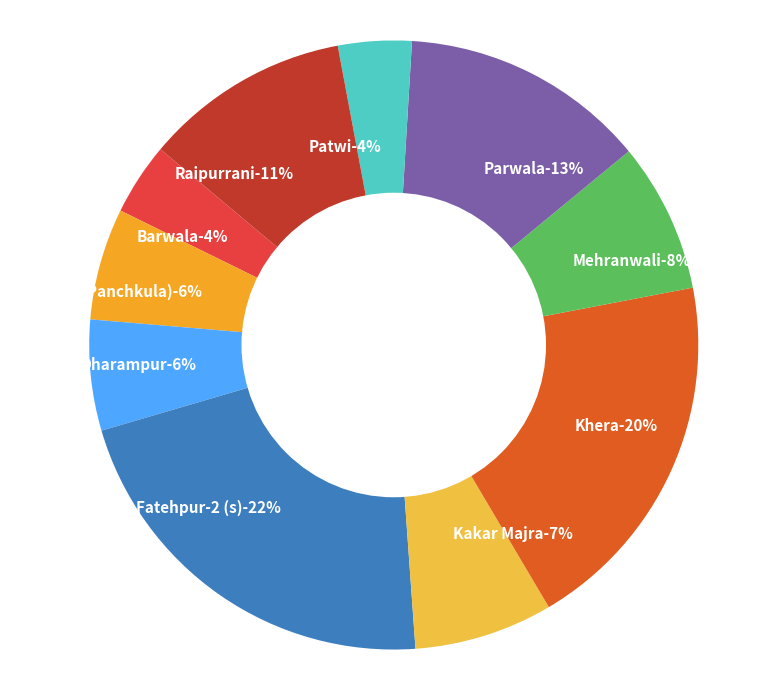

Approximately how many times larger is the value at Parwala compared to Patwi?

3.3